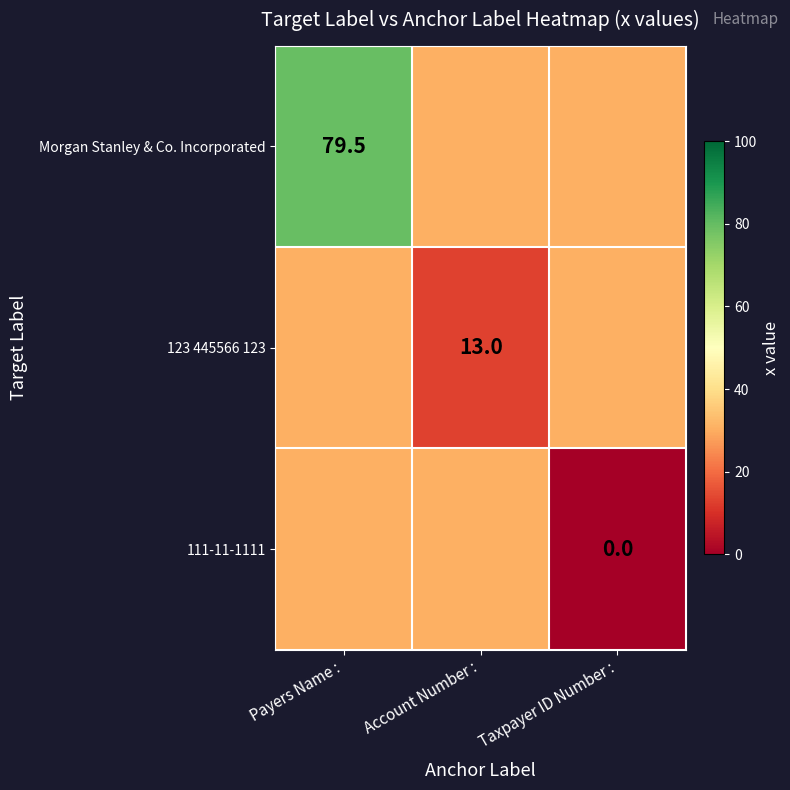

List the series in order of their overall mean, highest first.

Morgan Stanley & Co. Incorporated, 123 445566 123, 111-11-1111